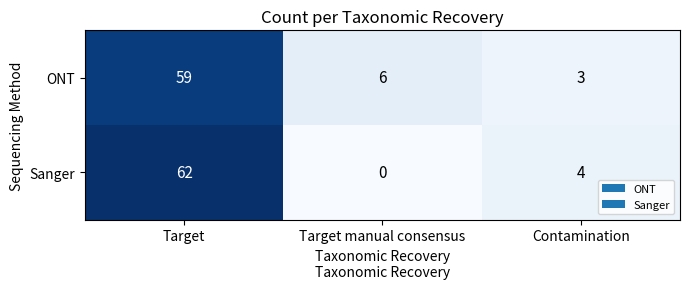

Reading right to left, transcribe all the data shown in this chart.

ONT: 3	6	59
Sanger: 4	0	62